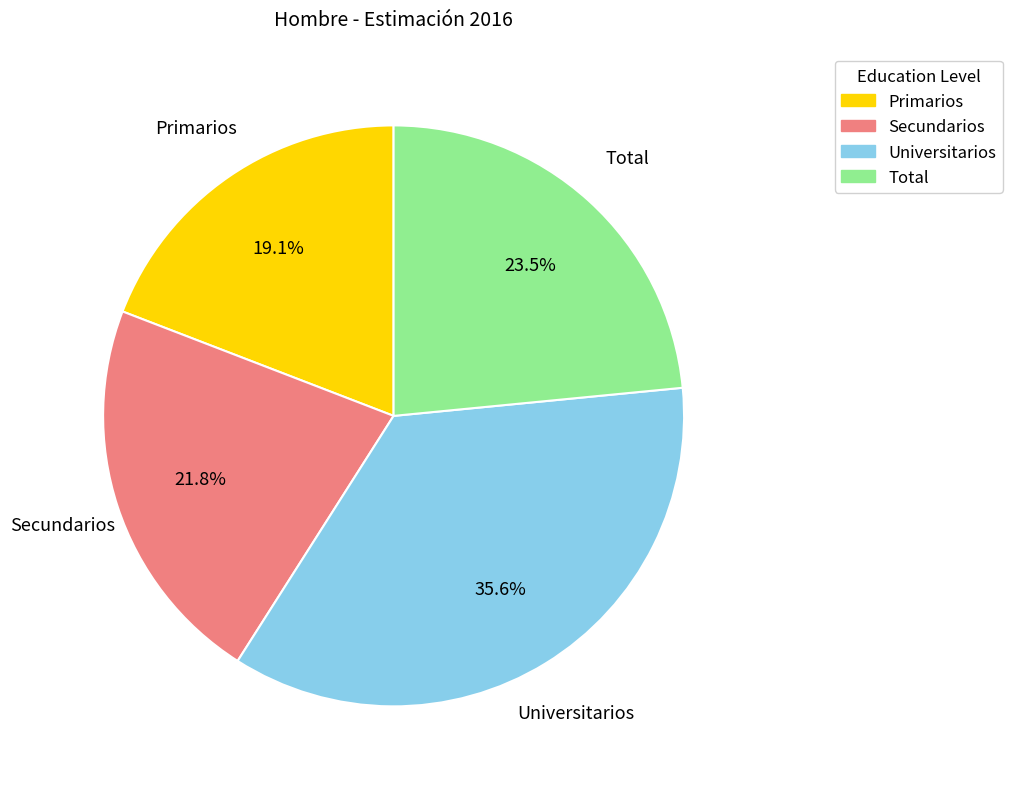

Is there any slice that represents more than half of the pie?

No